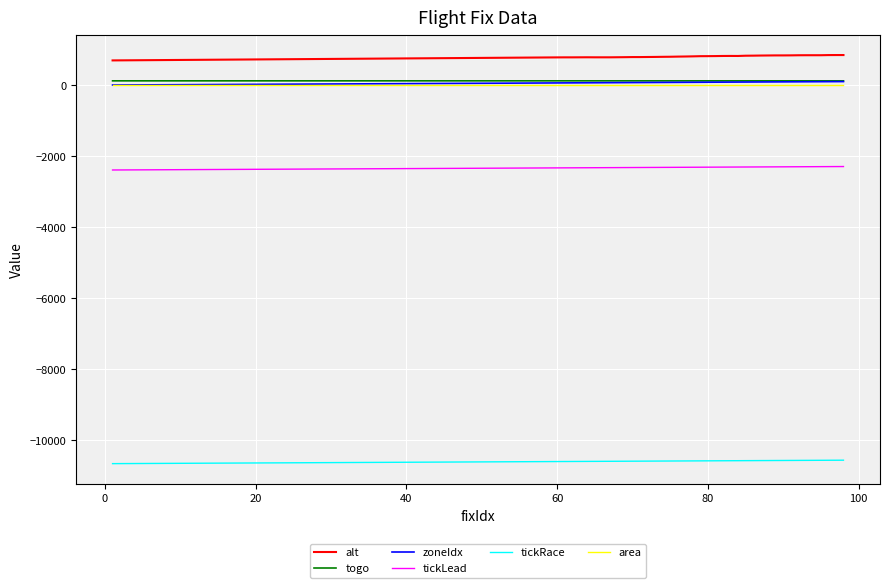

What is the highest value of the tickRace series?

-10562.9